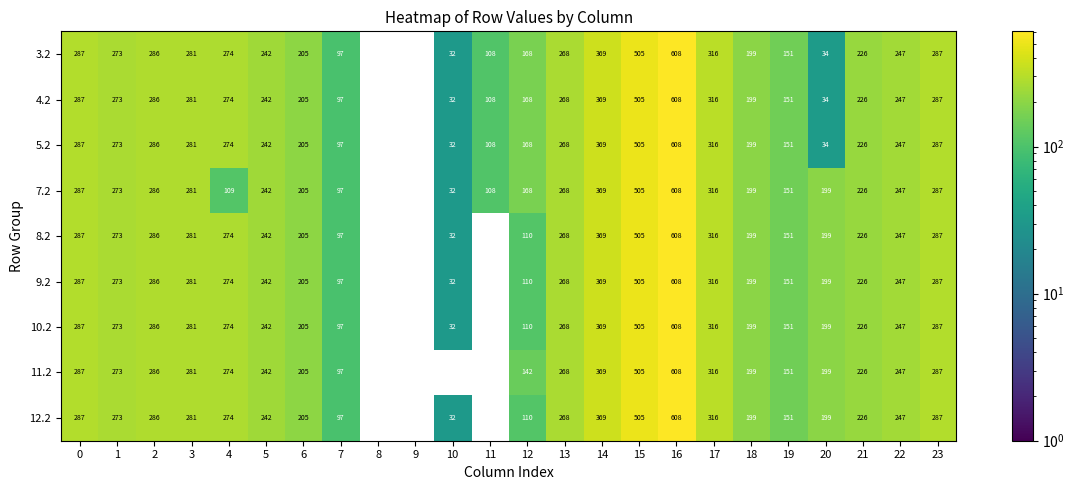

The value of 9.2 at 16 is 299.5. True or false?

False